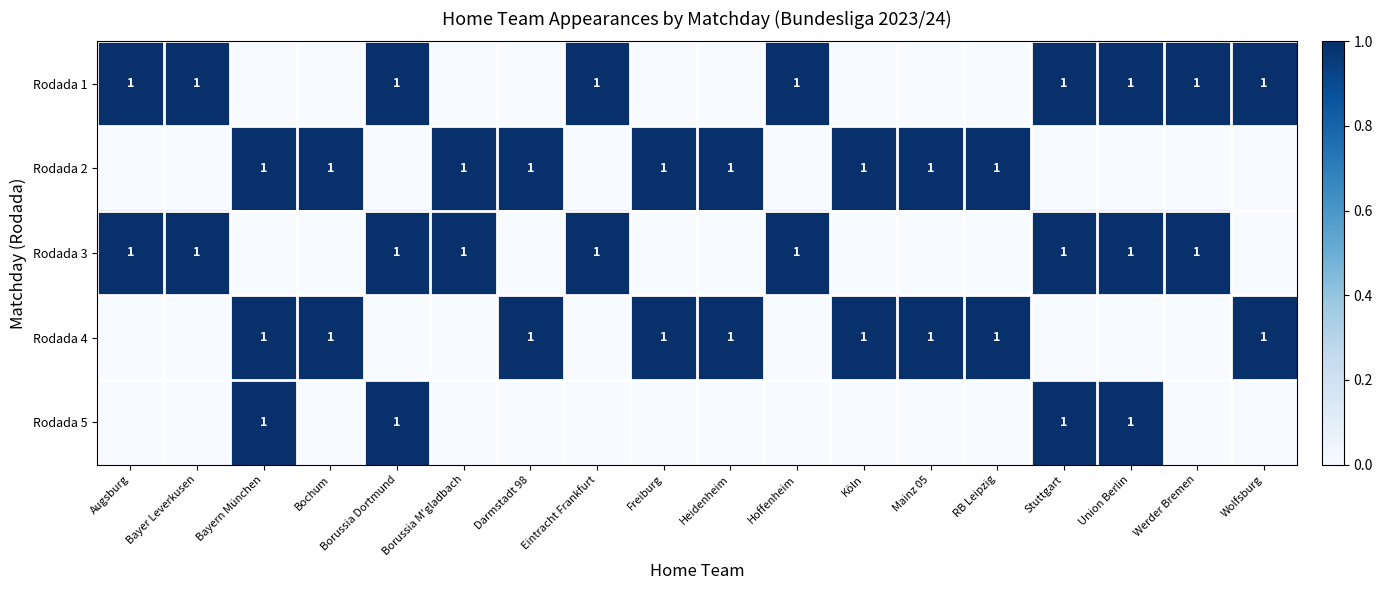

The value of Rodada 3 at Augsburg is 2. True or false?

False